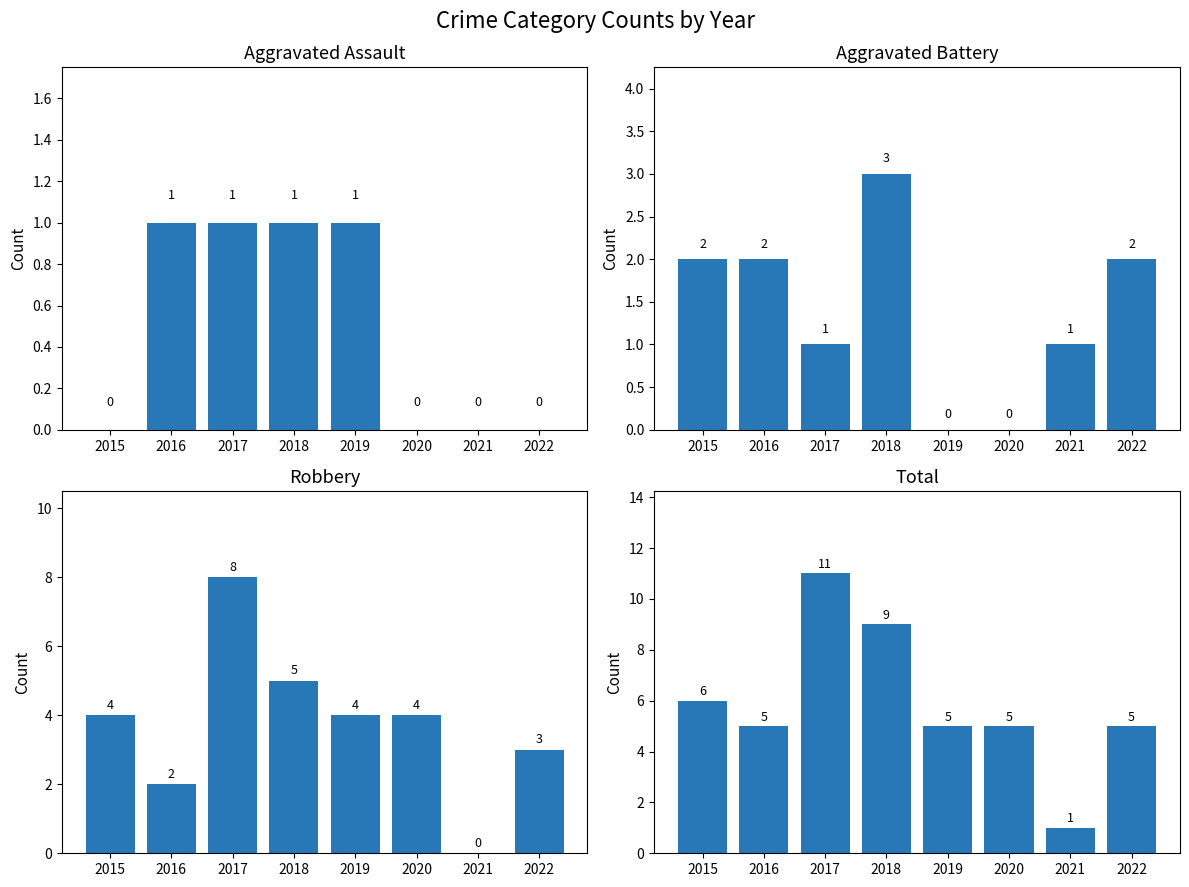

Rank the series by their average value, from highest to lowest.

Total, Robbery, Aggravated Battery, Aggravated Assault